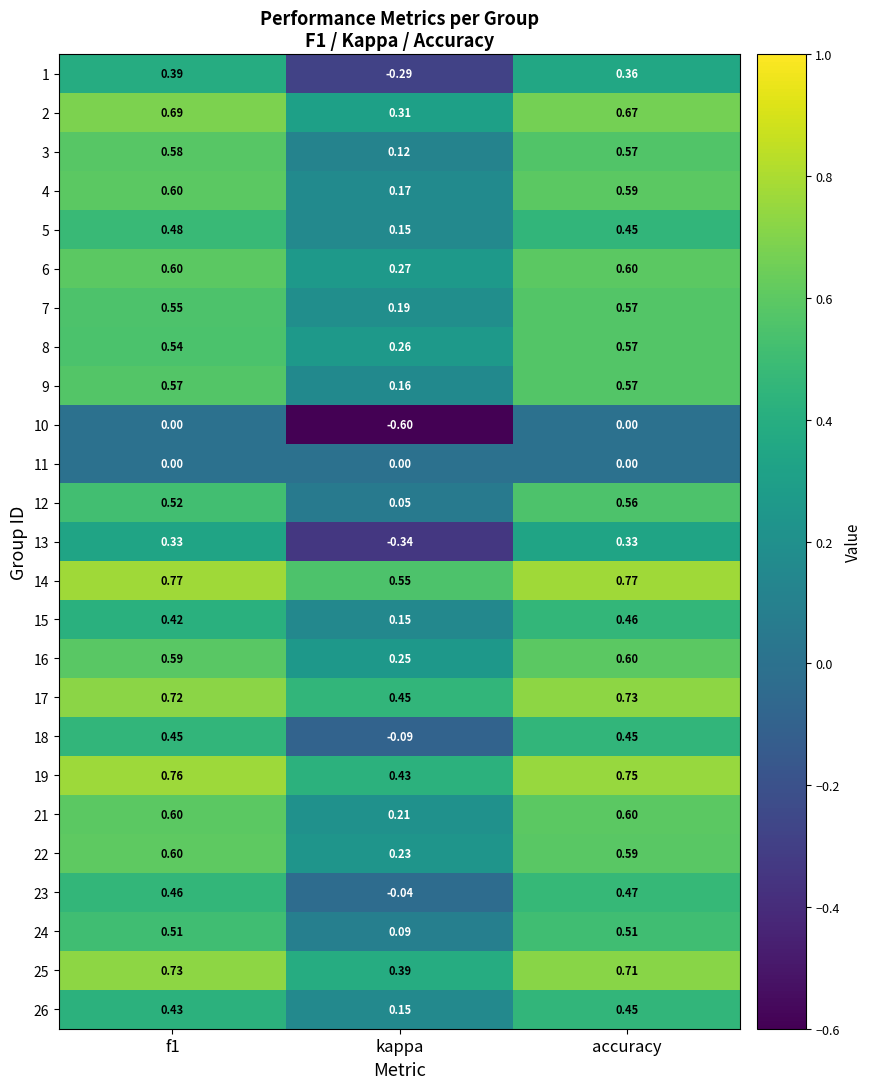

Which series has the largest range (max minus min)?

1